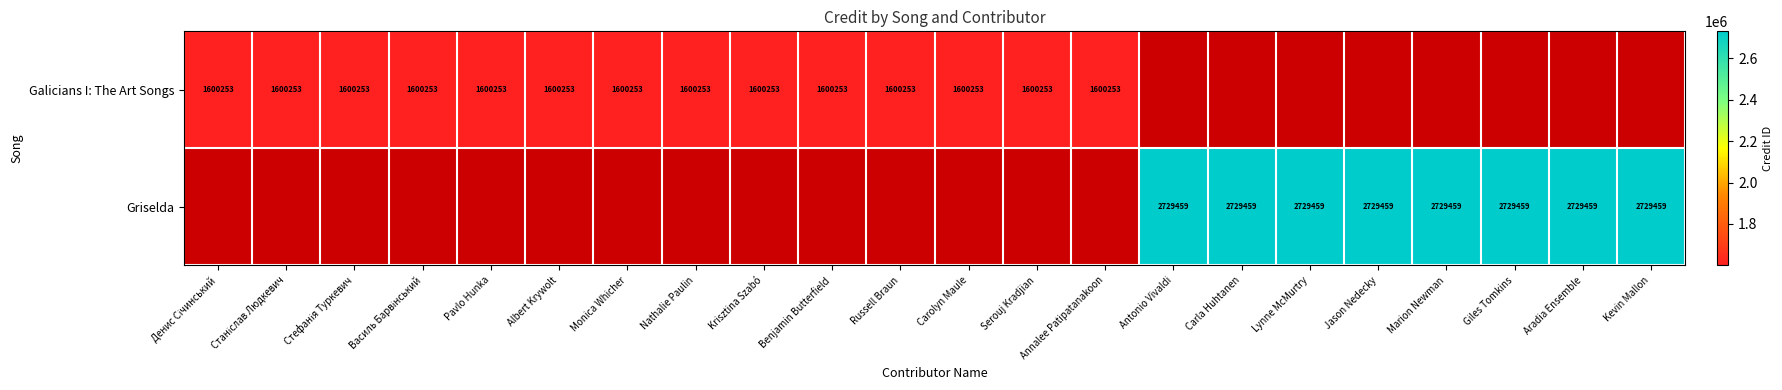

Is it true that Galicians I: The Art Songs equals 1600253 at Benjamin Butterfield?

True